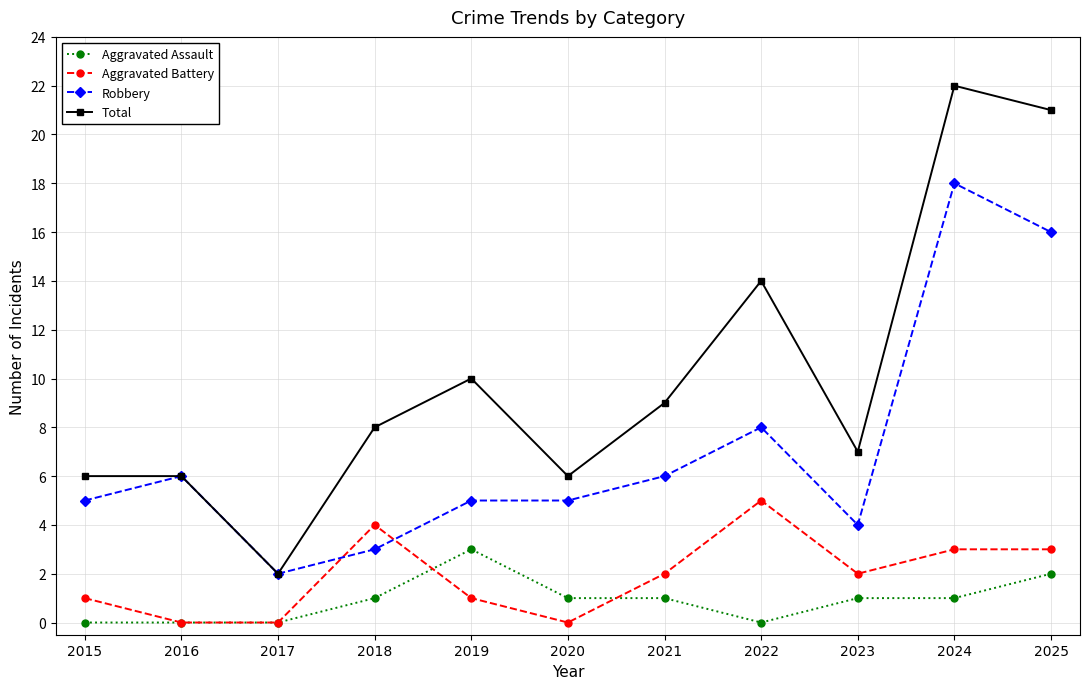

How many data points does each series have?

11